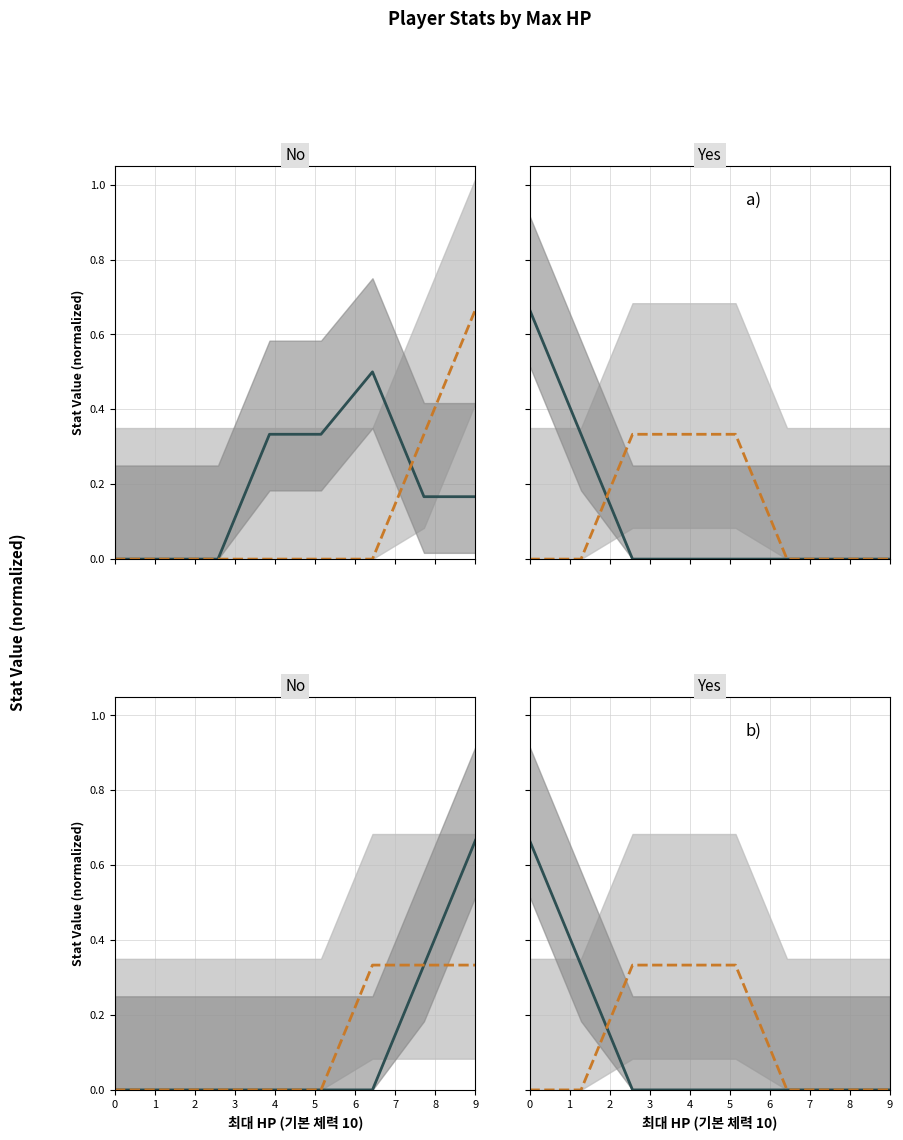

How many data points in 근거리 대미지 are above 0?

3